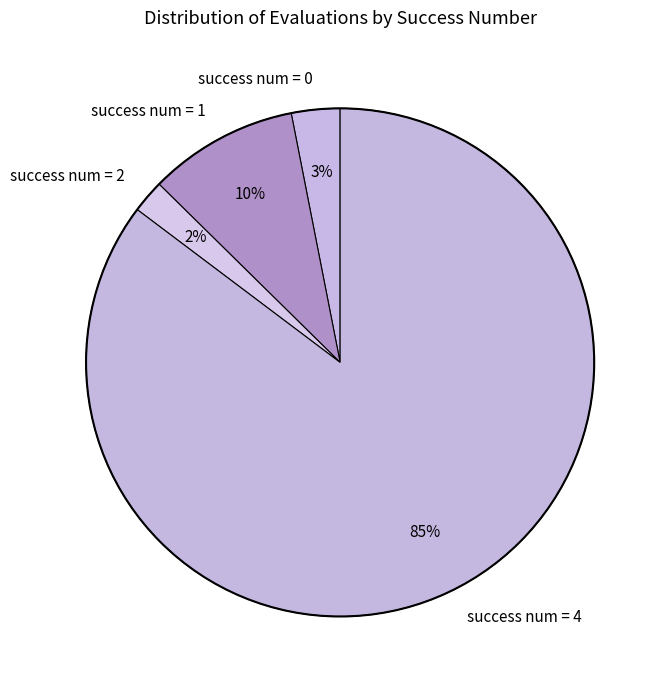

How many slices are in this pie chart?

4